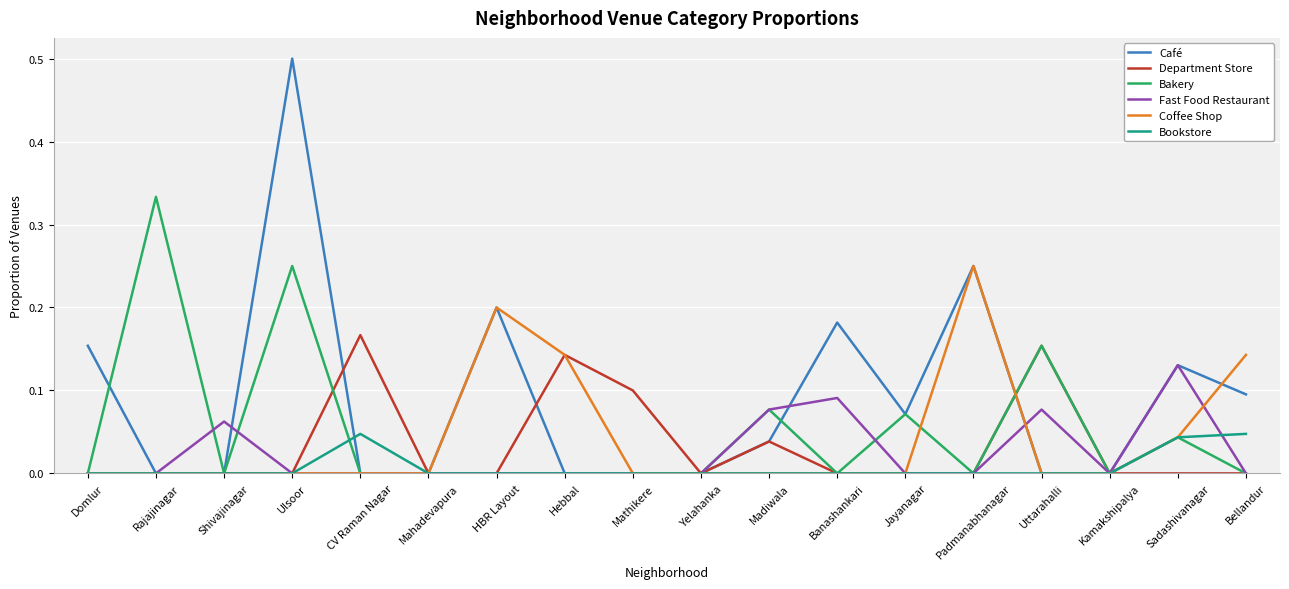

Is the value of Coffee Shop at Padmanabhanagar greater than the value of Department Store at Mahadevapura?

Yes